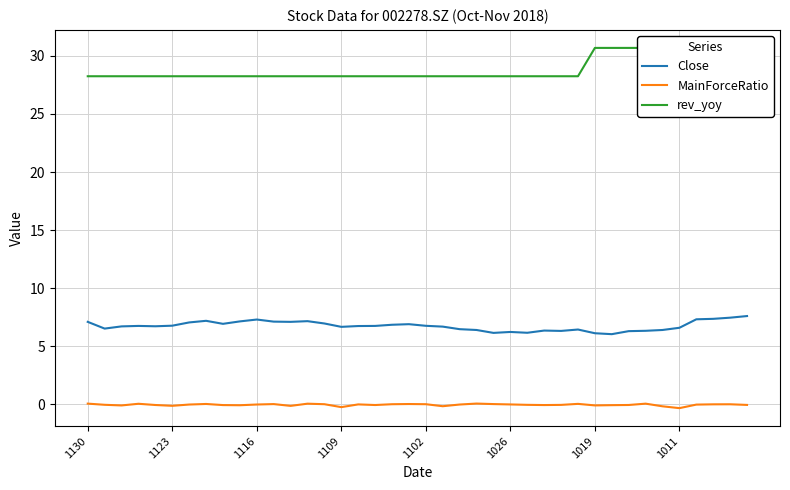

What is the lowest value of the Close series?

6.0